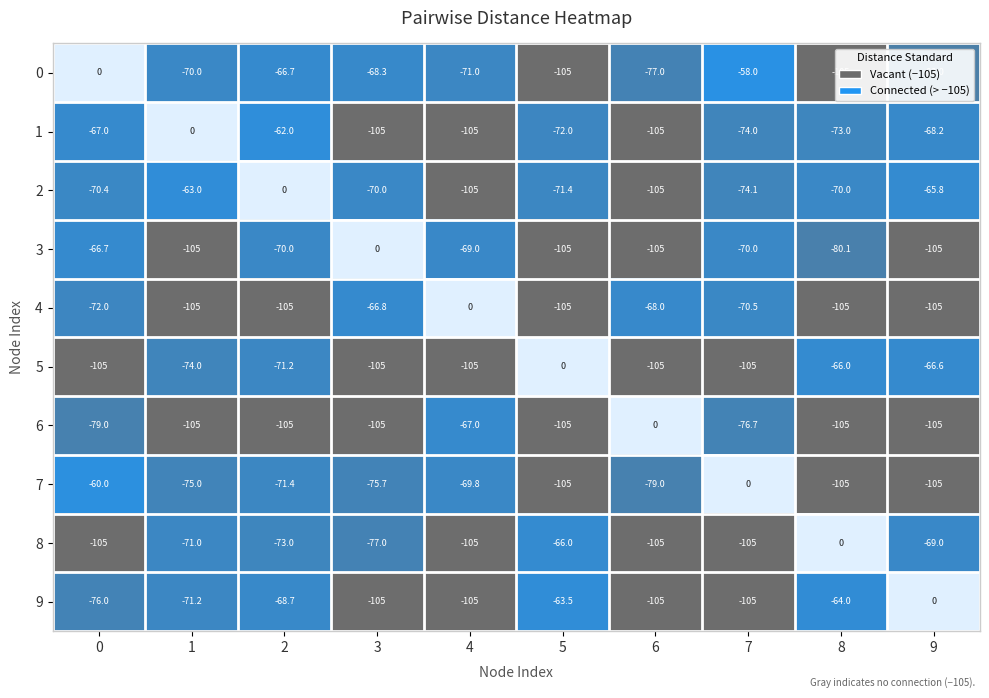

Which category has the highest value in the 9 series?

9